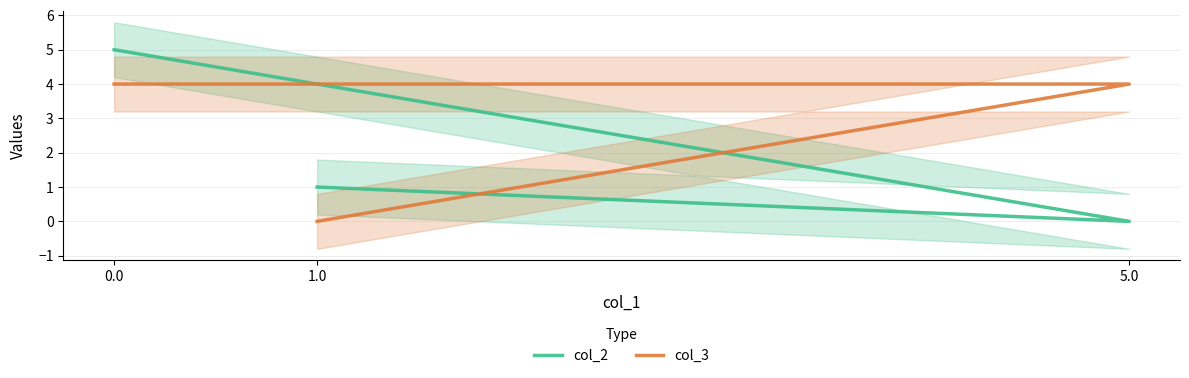

Reading left to right, list all the values displayed in this chart.

col_2: 0.0=5	5.0=0	1.0=1
col_3: 0.0=4	5.0=4	1.0=0